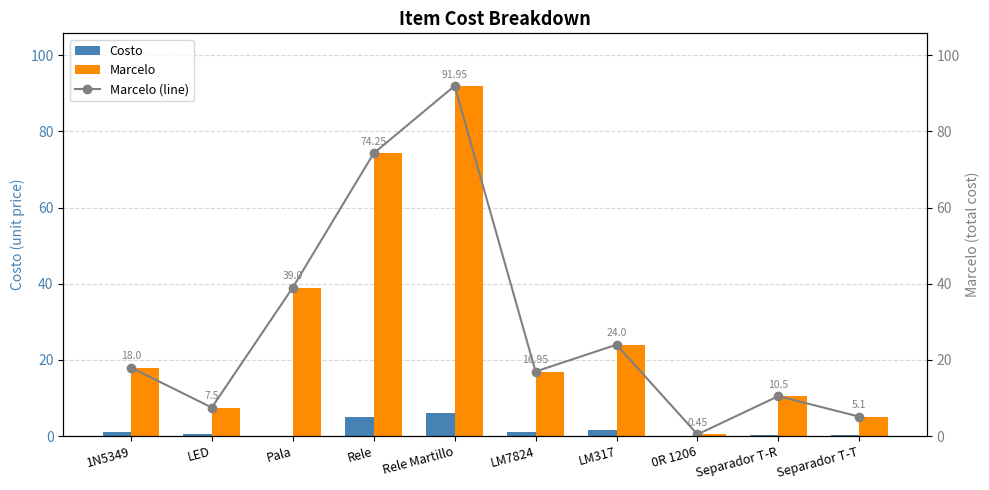

Reading left to right, what are all the values shown in this chart?

Costo: 1.2	0.5	0.1	5.0	6.1	1.1	1.6	0.0	0.3	0.3
Marcelo: 18.0	7.5	39.0	74.2	92.0	16.9	24.0	0.5	10.5	5.1
Marcelo (line): 18.0	7.5	39.0	74.2	92.0	16.9	24.0	0.5	10.5	5.1